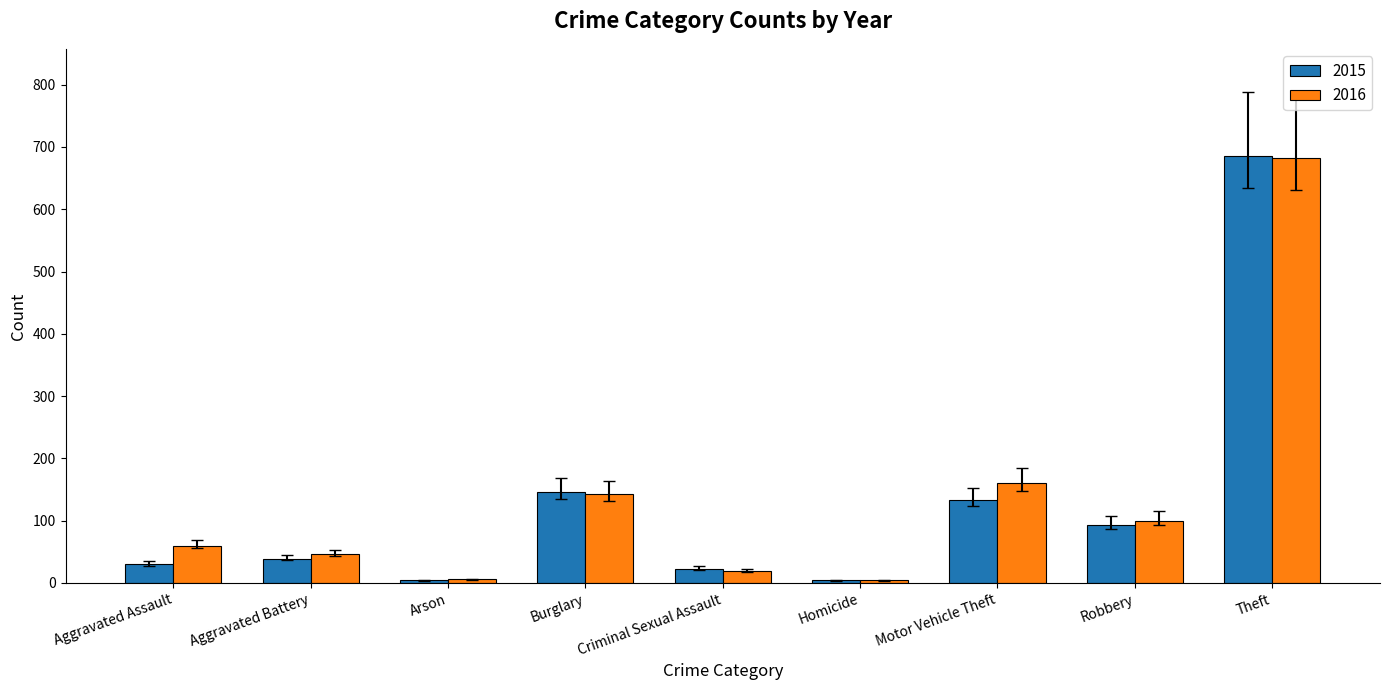

What is the difference between the highest and lowest values at Aggravated Assault?

30